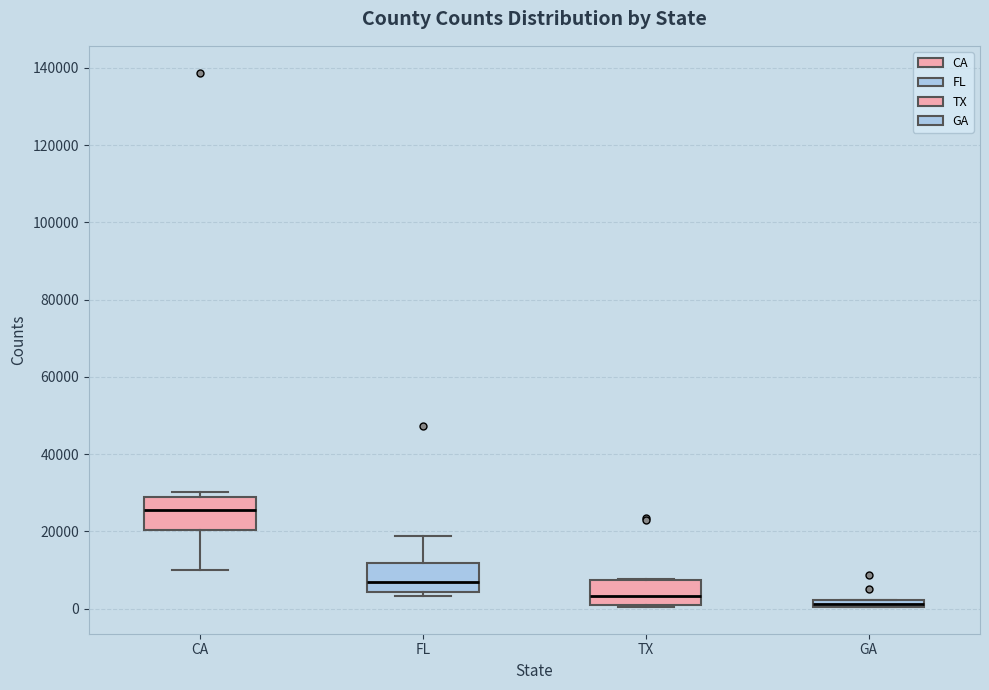

Where is the lower edge of the box for GA on the y-axis? The values are not printed on the chart, so give them approximately, as read against the axis.

0